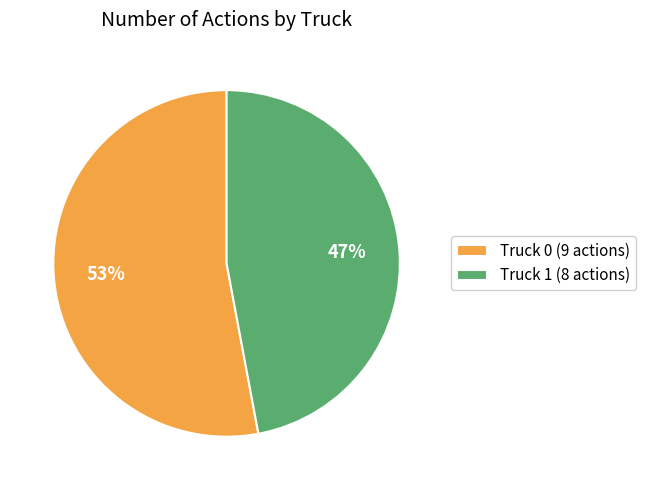

What percentage is the Truck 1 slice, to the nearest percent?

47%